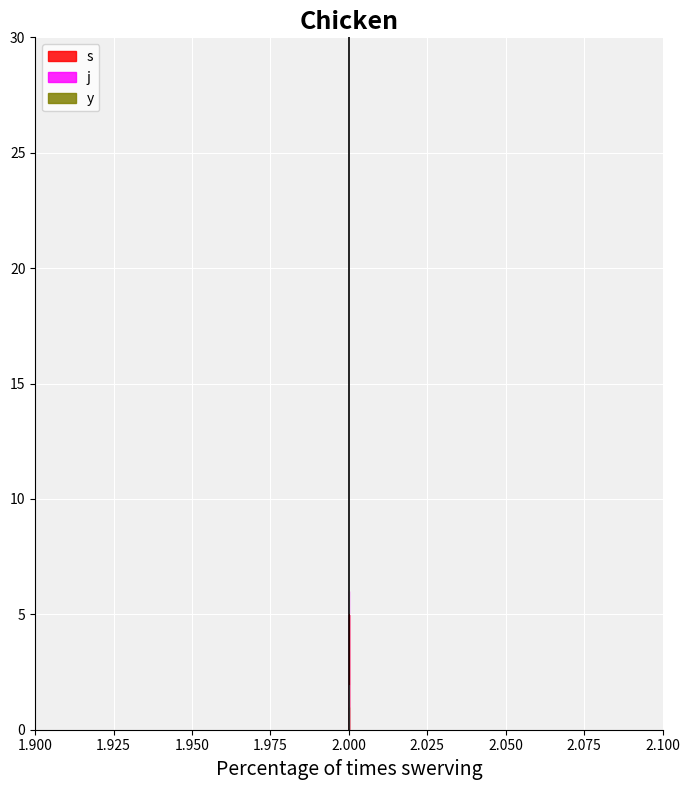

What is the value of the j point at the 1st from the left?

6